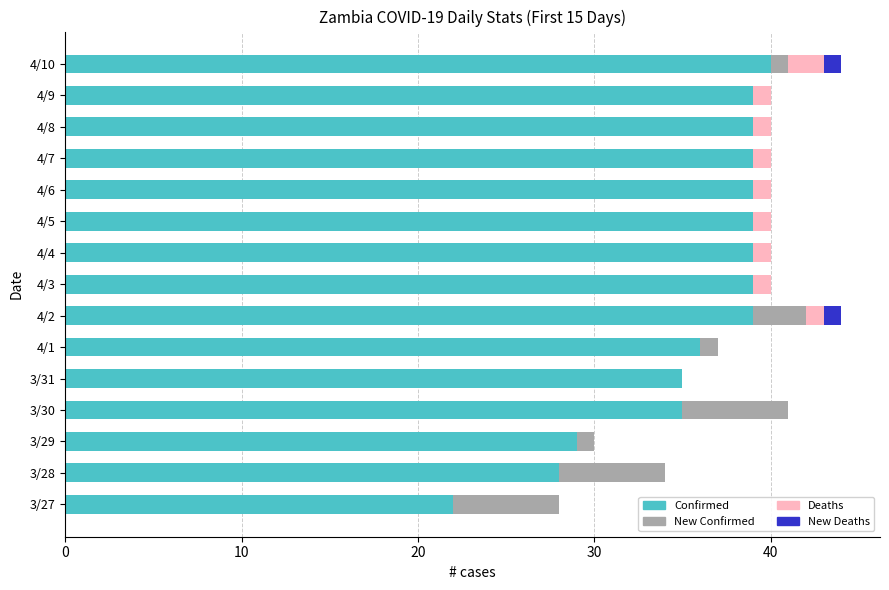

What is the total value across all series at 4/5?

40